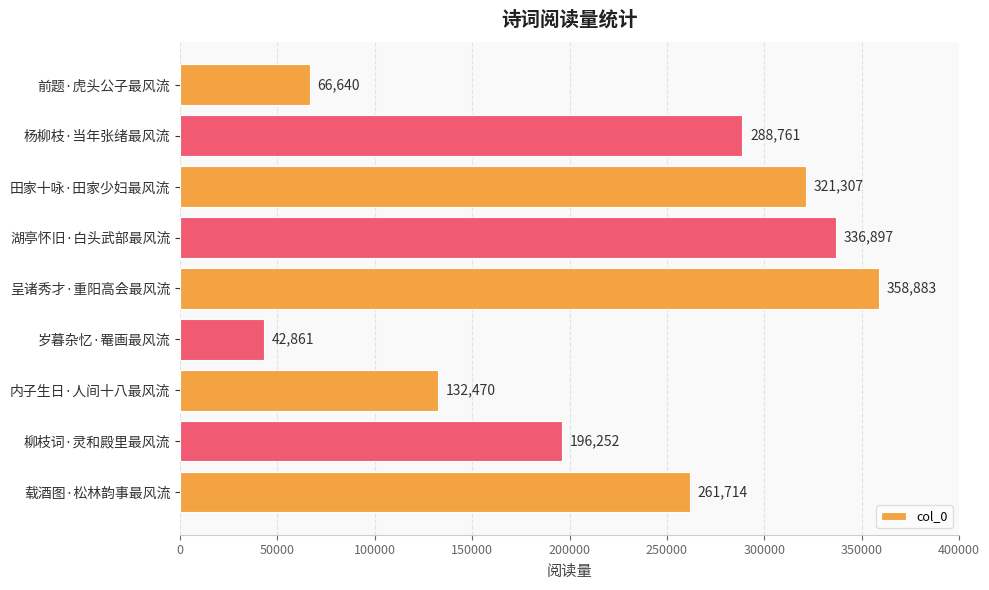

What is the difference between the maximum and minimum values?

316022